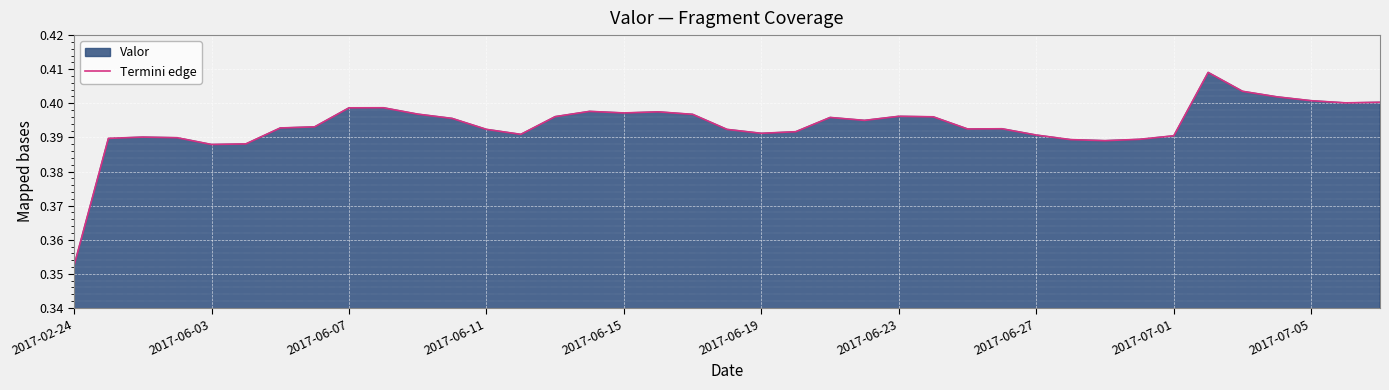

What is the average value?

0.4